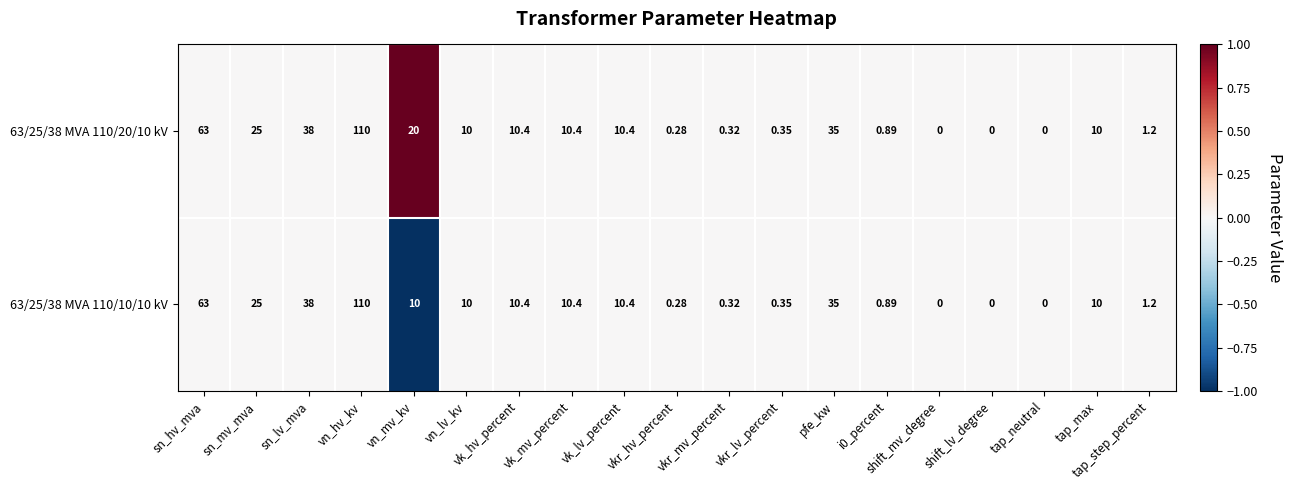

Where is 63/25/38 MVA 110/10/10 kV nearest to the value 55?

sn_hv_mva